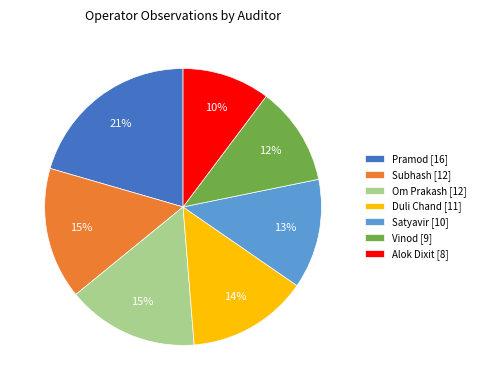

Is Alok Dixit [8] the majority of the pie?

No